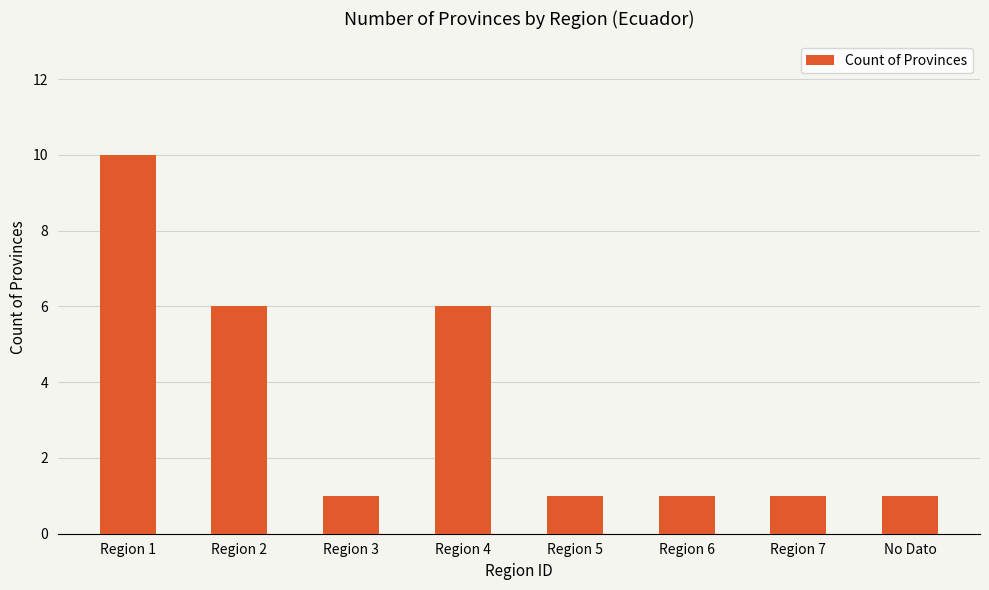

What is the sum of the values at Region 1 and Region 7?

11